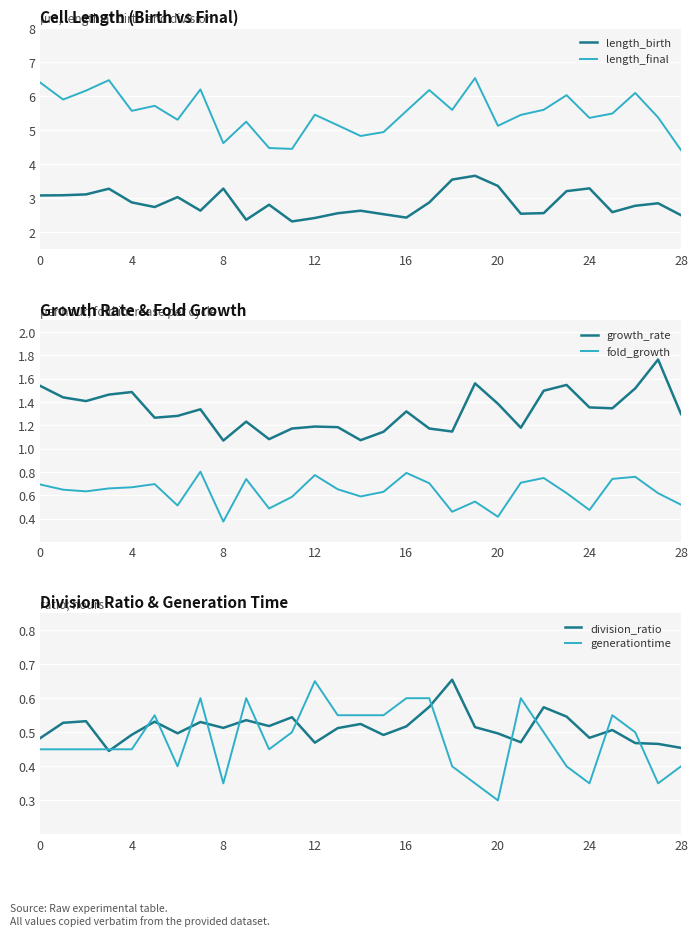

Which series has the largest total across all categories?

length_final